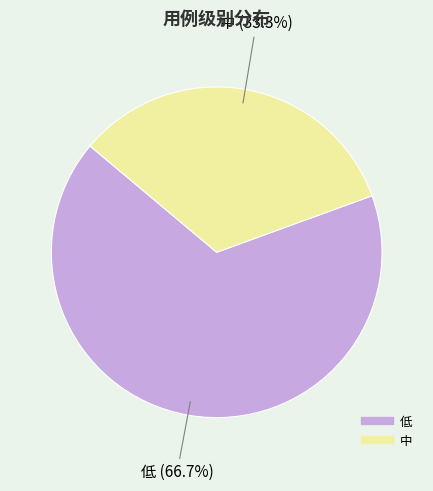

How many segments does this pie chart have?

2